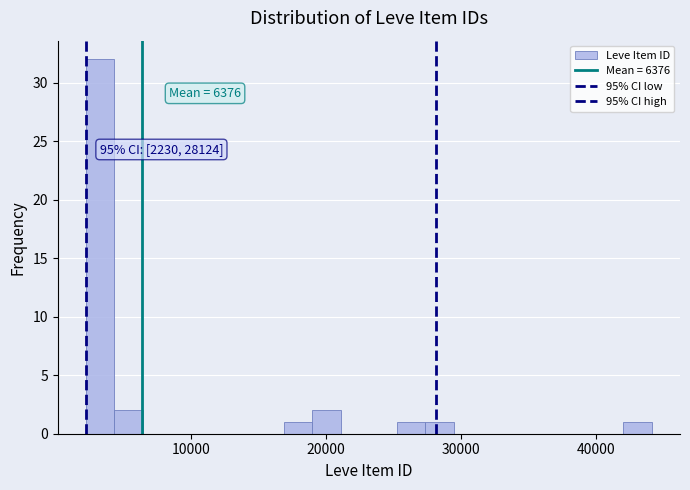

Read against the x-axis, roughly where is the centre of the tallest bar?

3000